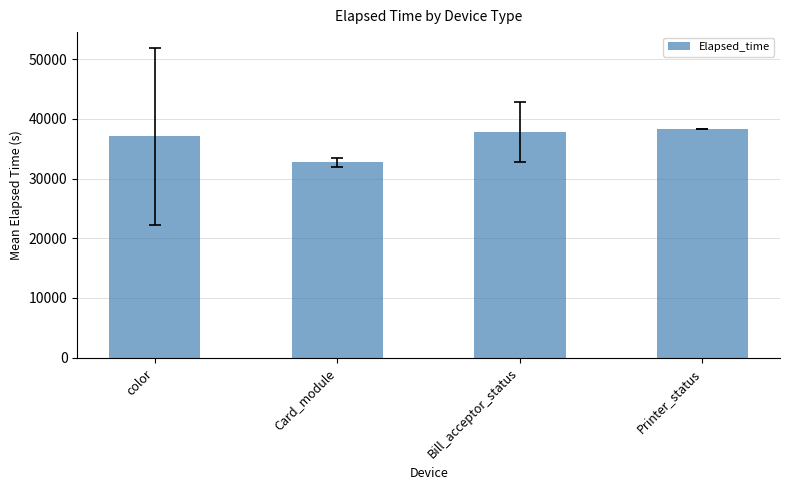

Reading left to right, transcribe all the data shown in this chart.

color=37085.6	Card_module=32701.7	Bill_acceptor_status=37810.0	Printer_status=38245.0